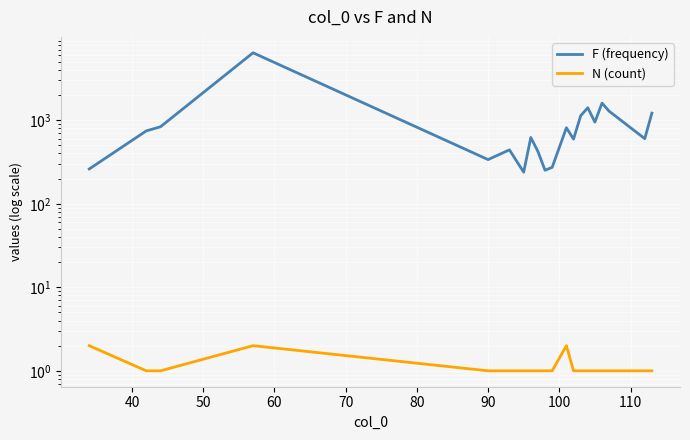

What is the maximum value for F (frequency)?

6420